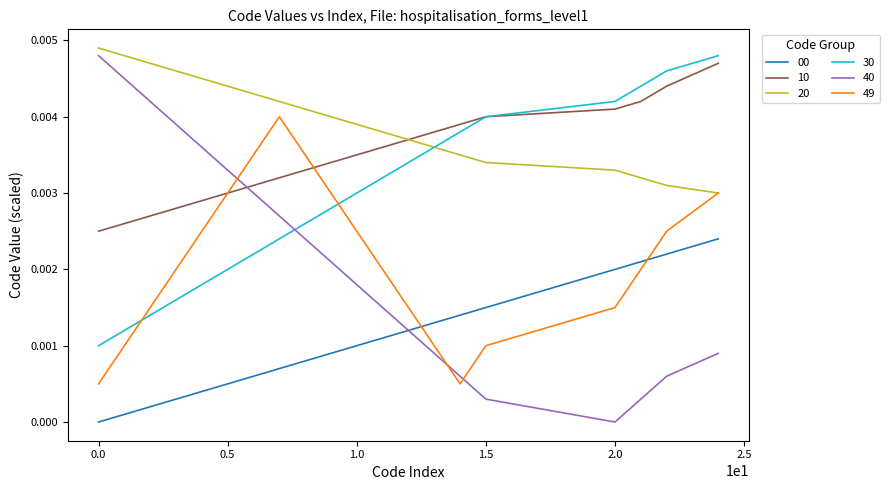

Which series ends up on top after the final intersection of 40 and 10?

10